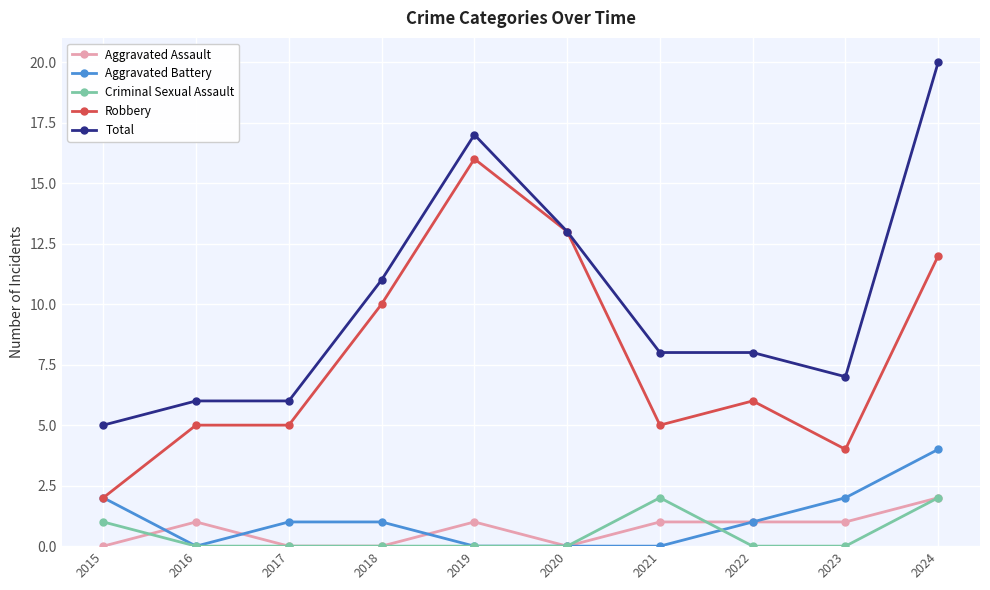

Where is the first local maximum for Aggravated Assault?

2016